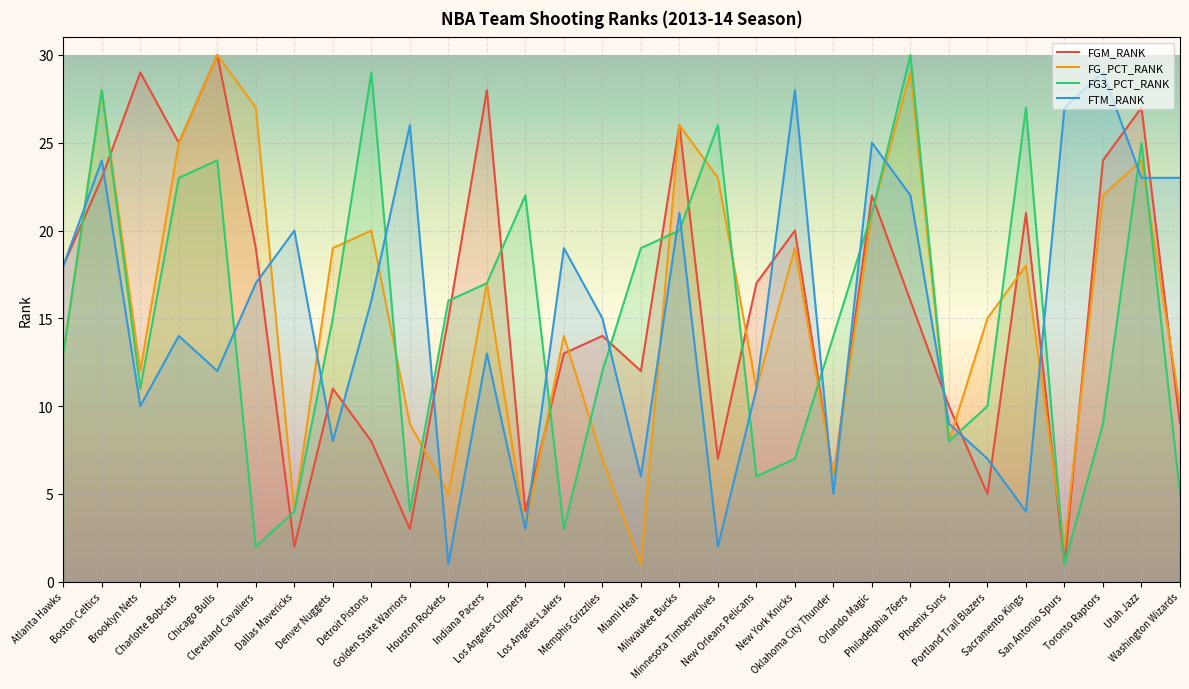

Between which two adjacent categories do FTM_RANK and FG3_PCT_RANK first intersect?

Atlanta Hawks and Boston Celtics